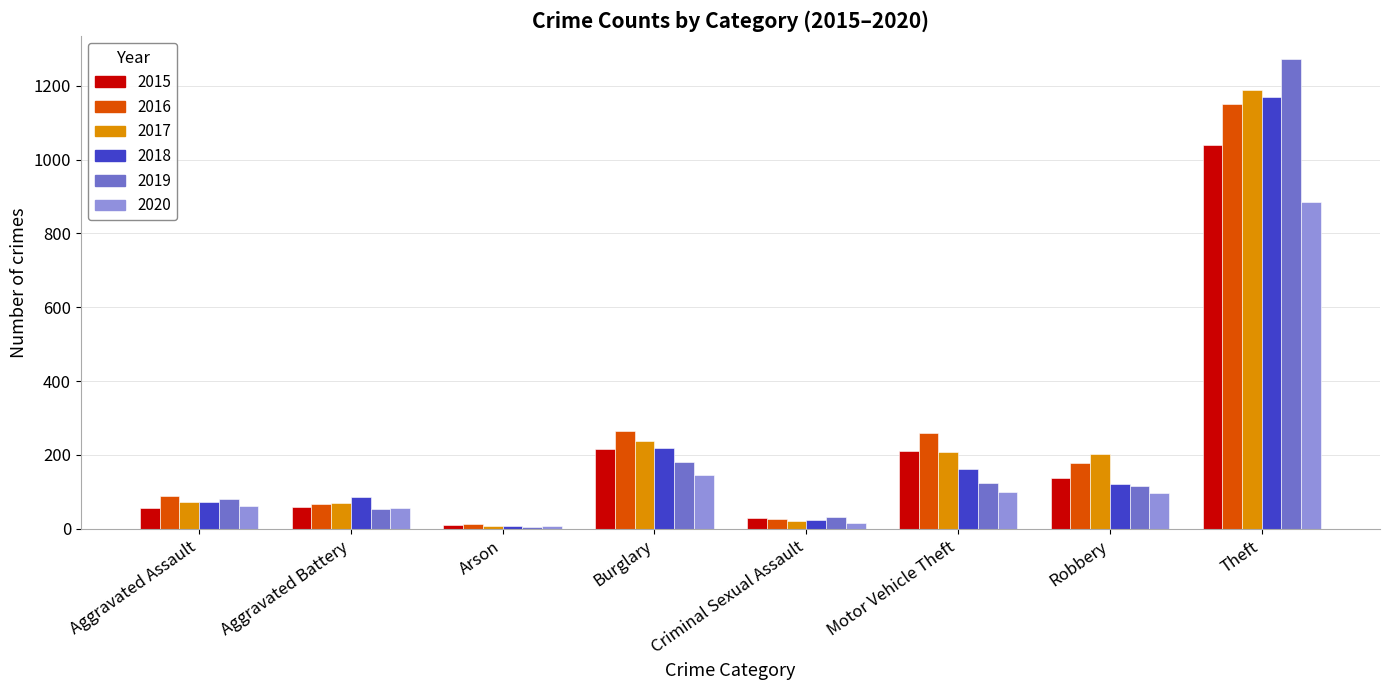

What is the difference between the 2017 values at Motor Vehicle Theft and Criminal Sexual Assault?

186